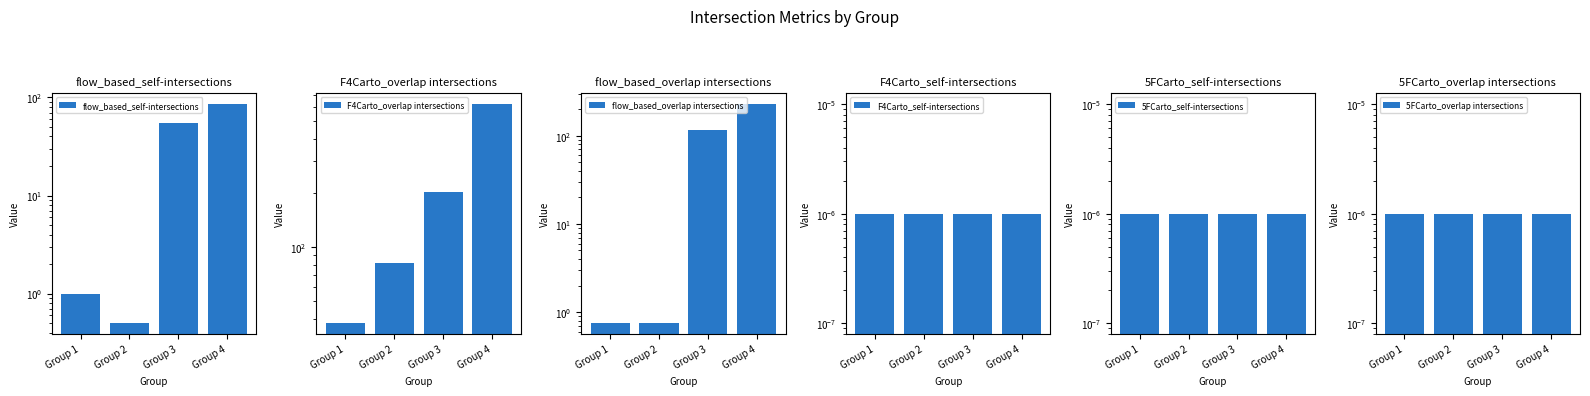

True or false: flow_based_self-intersections has a value of 72.2 at Group 3.

False